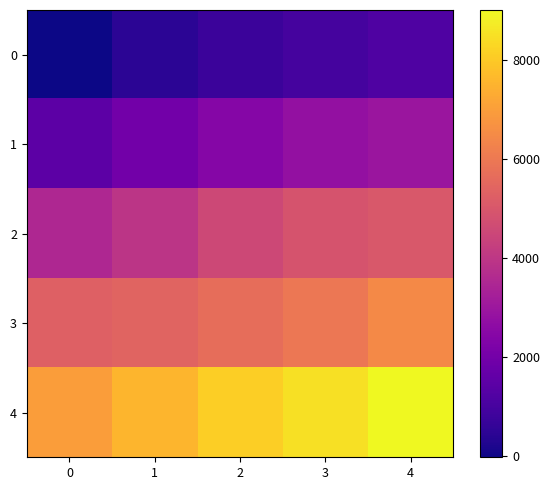

Which series has the largest range (max minus min)?

4